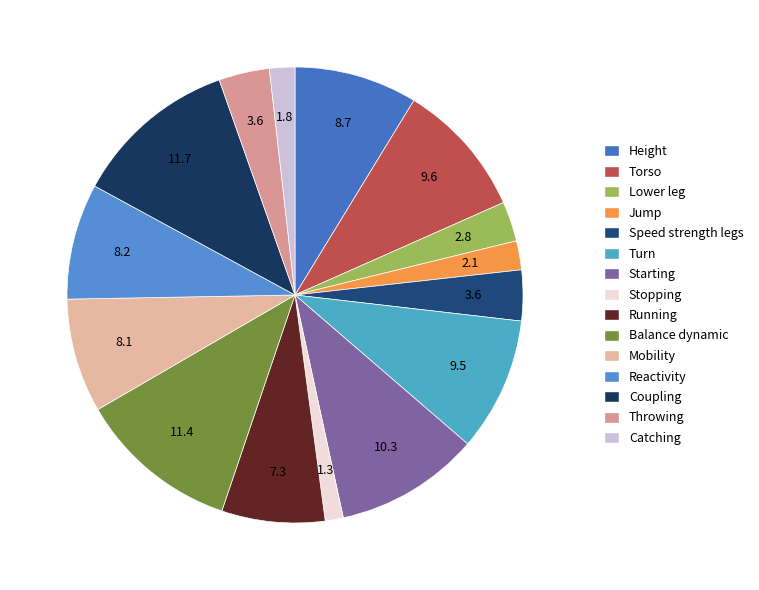

Which slice is the smallest?

Stopping